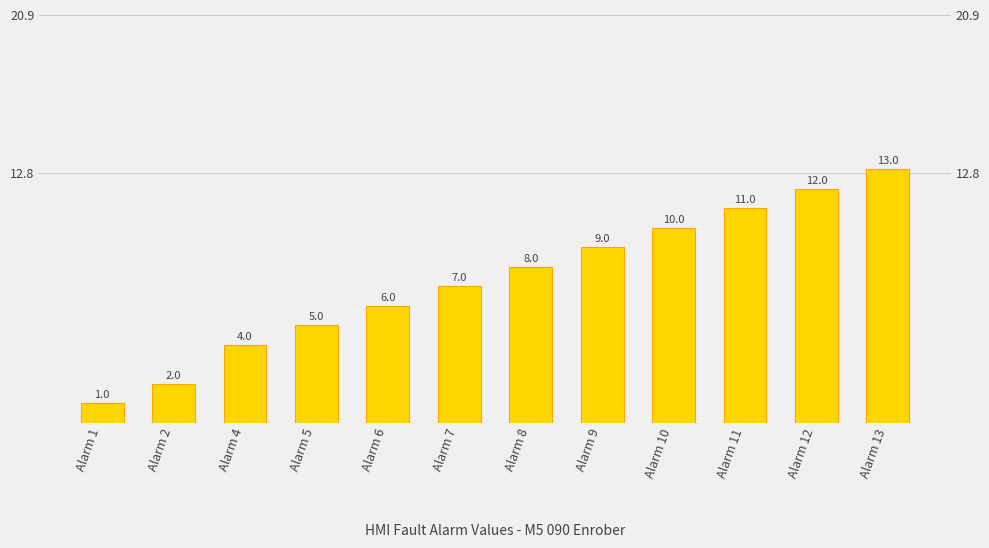

List the labels in order of value, smallest first.

Alarm 1, Alarm 2, Alarm 4, Alarm 5, Alarm 6, Alarm 7, Alarm 8, Alarm 9, Alarm 10, Alarm 11, Alarm 12, Alarm 13